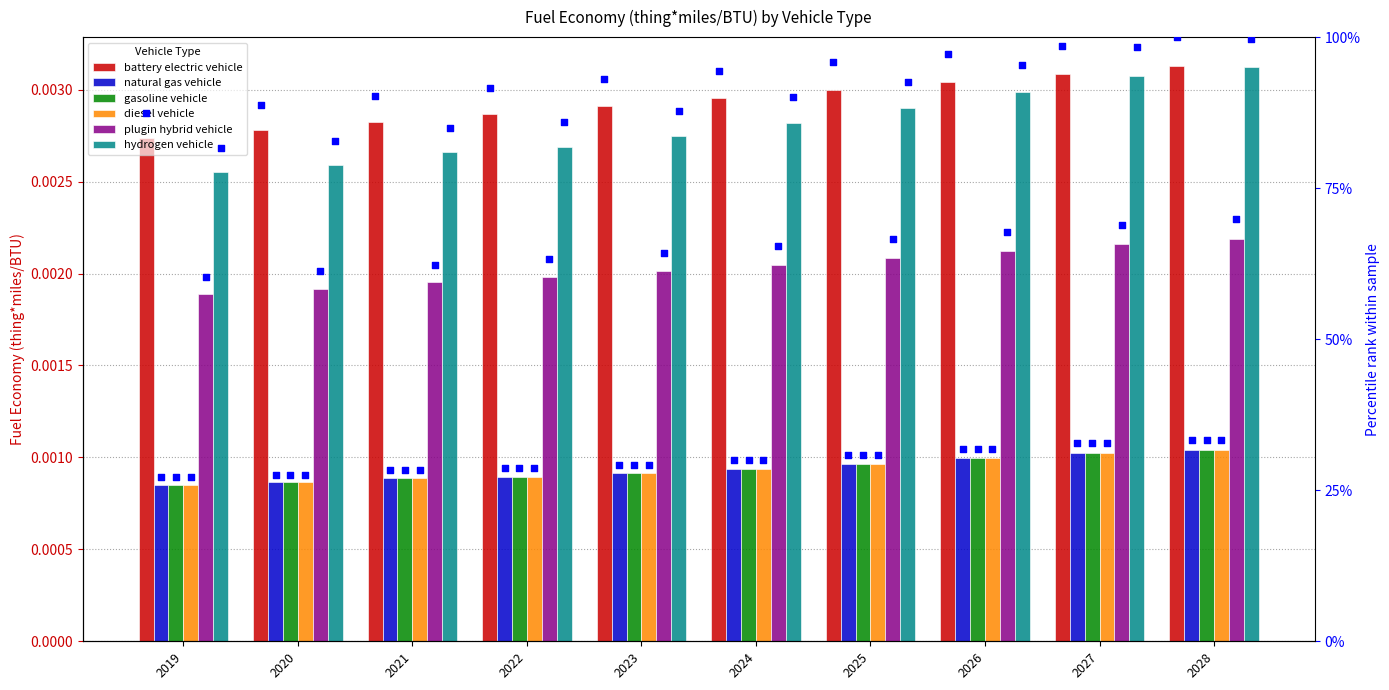

What are all the series names shown in the legend?

battery electric vehicle, natural gas vehicle, gasoline vehicle, diesel vehicle, plugin hybrid vehicle, hydrogen vehicle